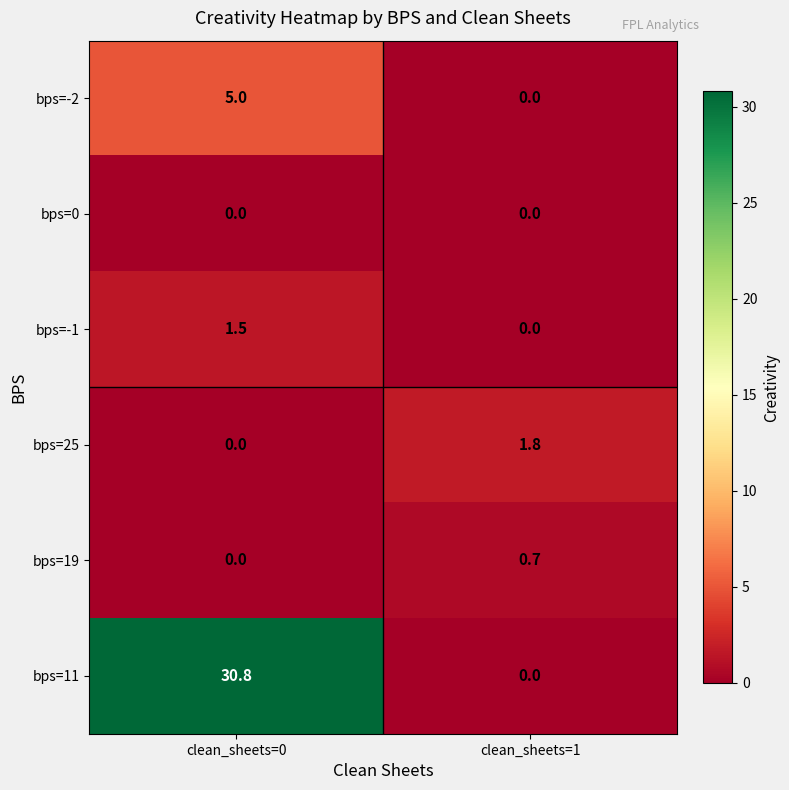

What is the difference between the bps=11 values at clean_sheets=1 and clean_sheets=0?

30.8